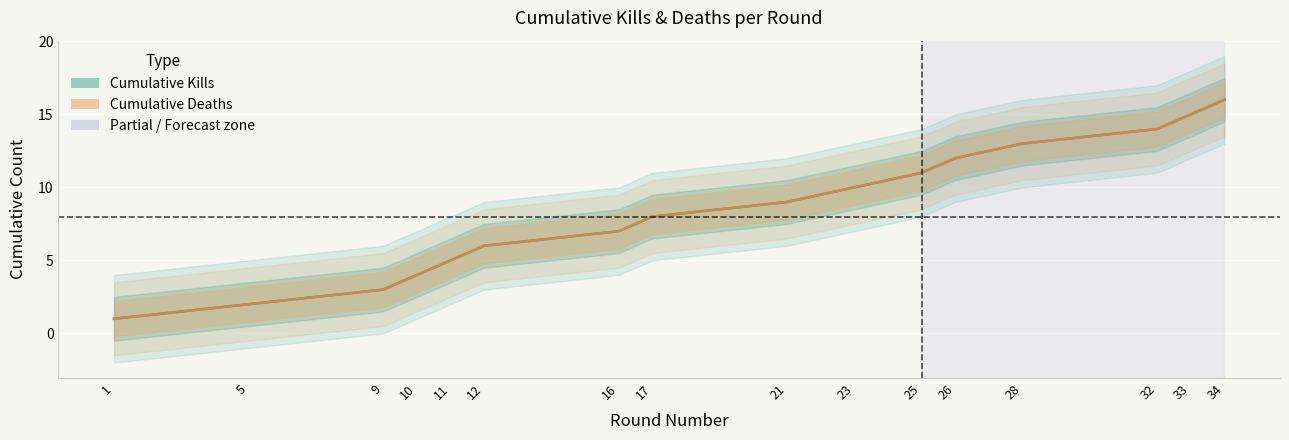

Reading left to right, transcribe all the data shown in this chart.

Cumulative Kills: 1=1	5=2	9=3	10=4	11=5	12=6	16=7	17=8	21=9	23=10	25=11	26=12	28=13	32=14	33=15	34=16
Cumulative Deaths: 1=1	5=2	9=3	10=4	11=5	12=6	16=7	17=8	21=9	23=10	25=11	26=12	28=13	32=14	33=15	34=16